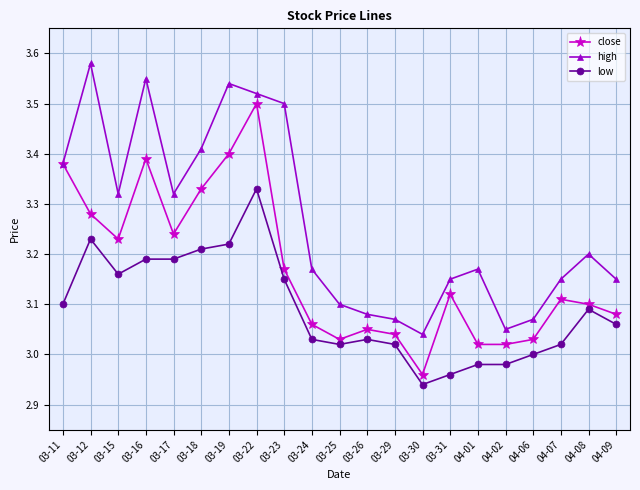

How many distinct data groups are displayed?

3